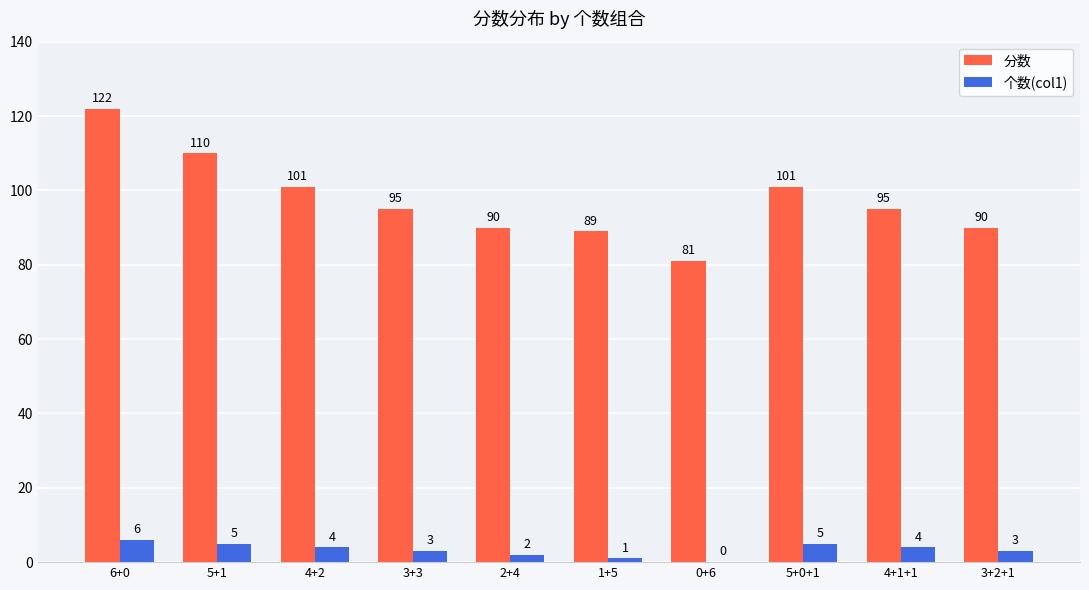

What is the sum of all 个数(col1) values?

33